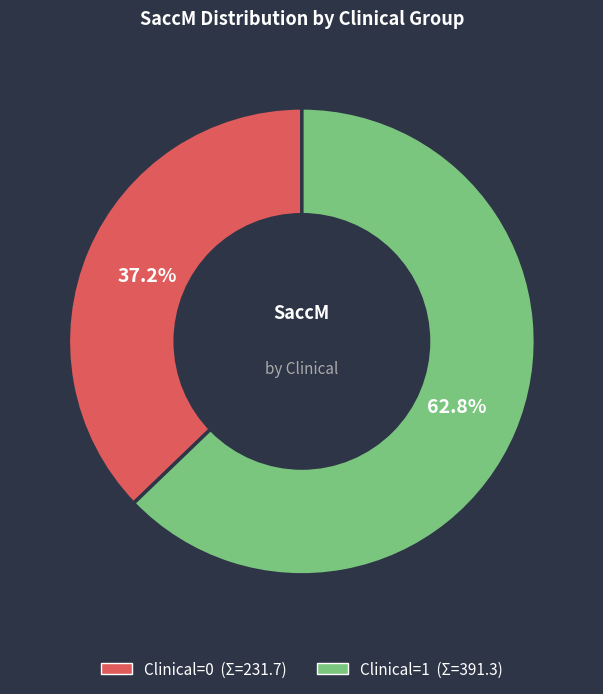

Approximately how many times larger is the value at Clinical=0 compared to Clinical=1?

0.6